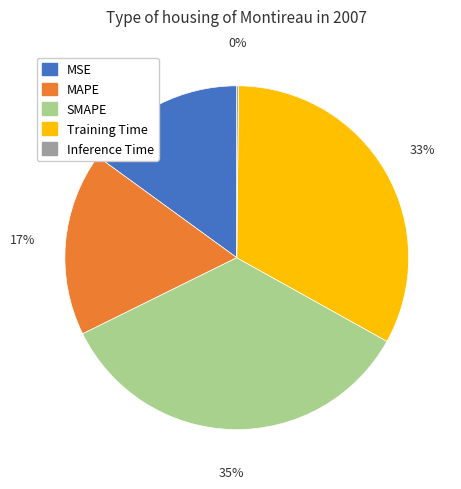

To the nearest percent, what is the combined percentage of SMAPE and MAPE?

52%